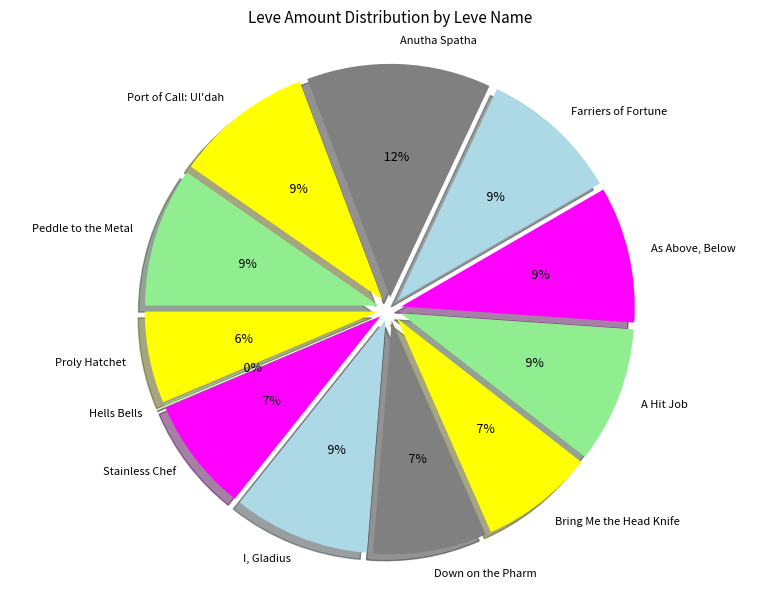

The I, Gladius slice represents 1% of the pie. True or false?

False